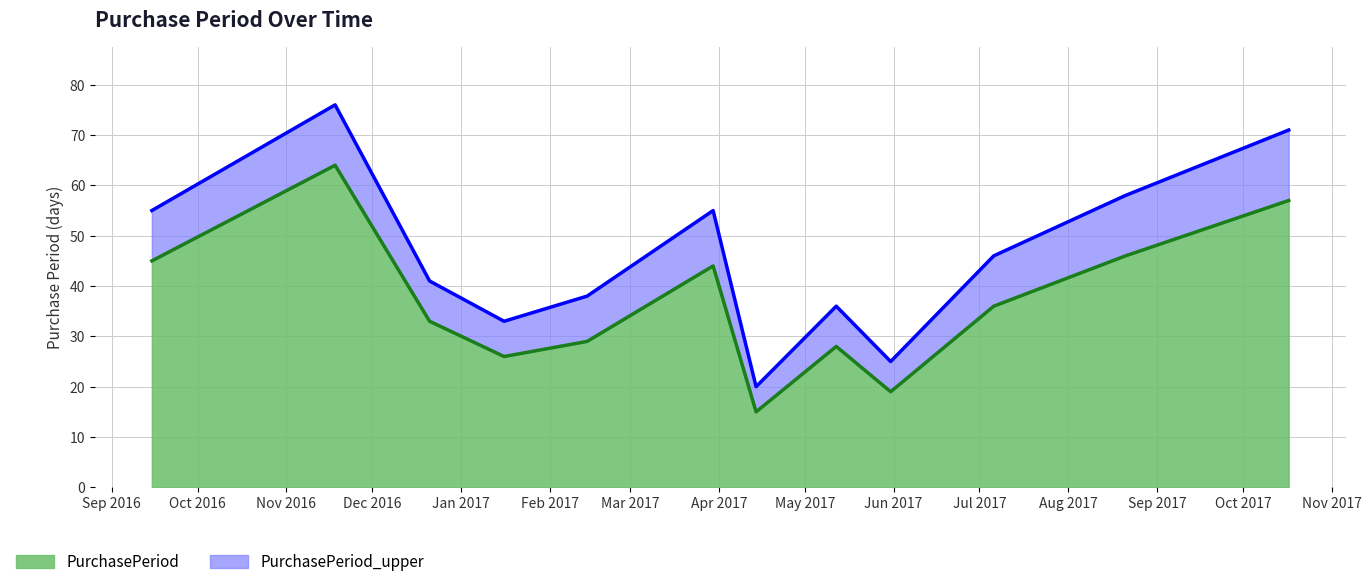

Which category has the lowest value across all series?

2017-04-14